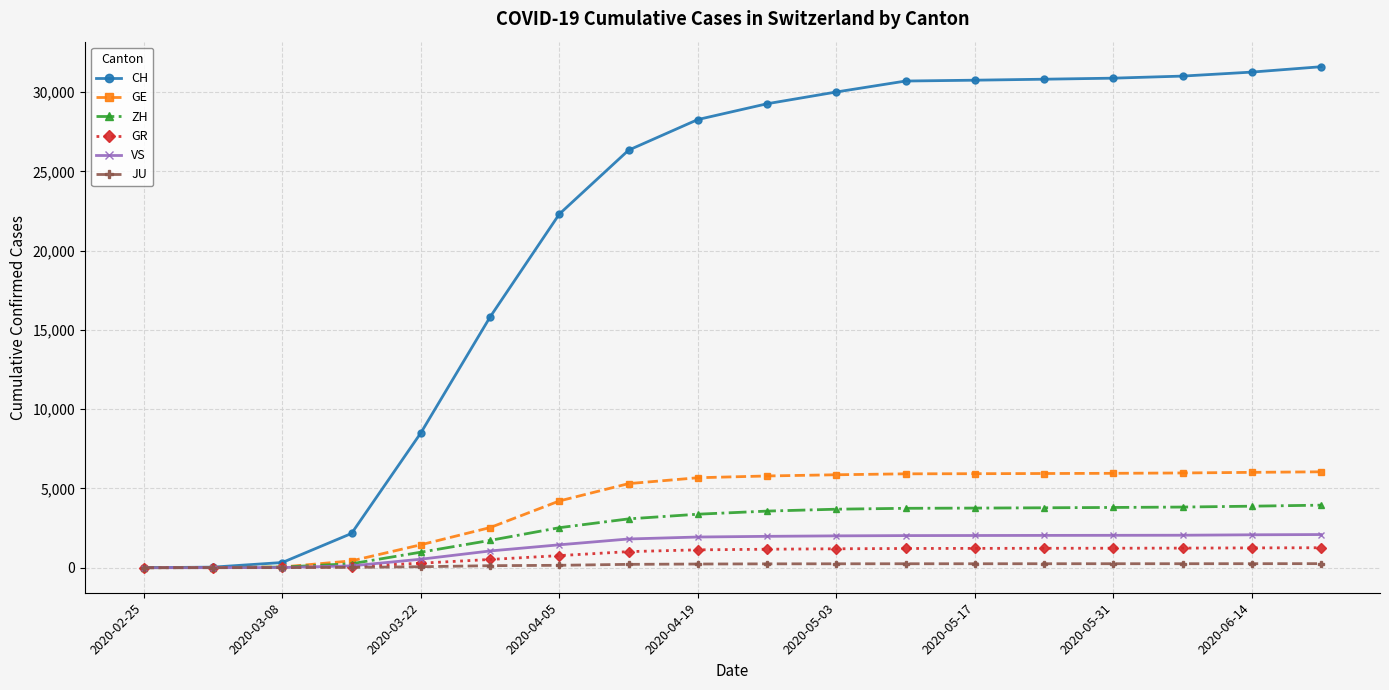

What is the greatest value displayed?

31600